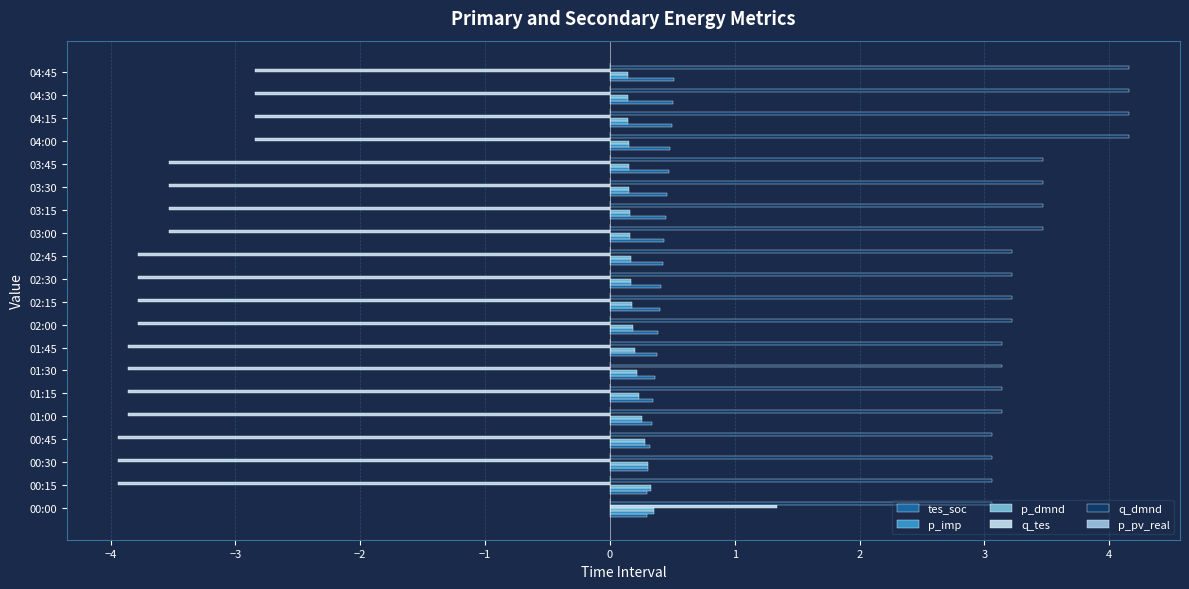

Count the number of categories in the chart.

20